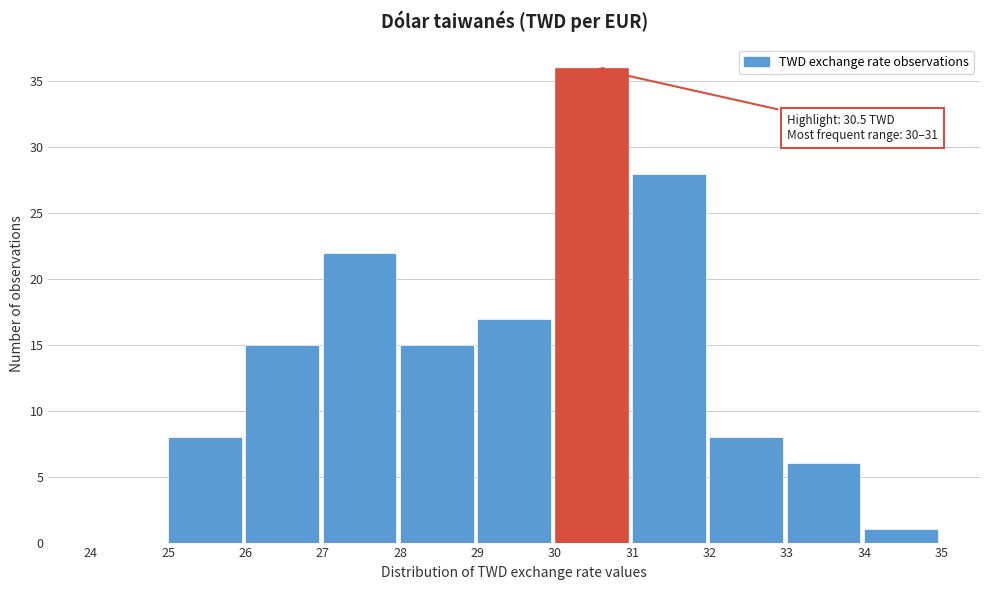

Over which range of the x-axis is the bar tallest?

30 to 31